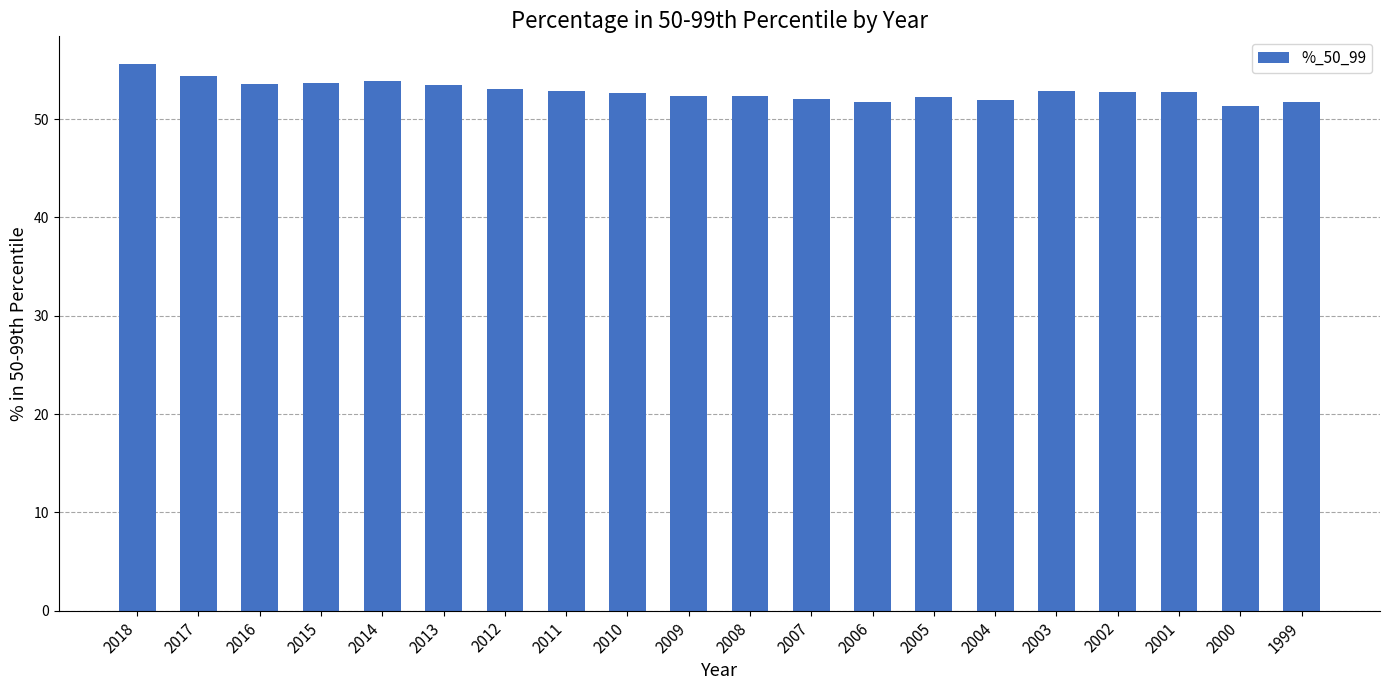

Read the value at 2014.

53.9